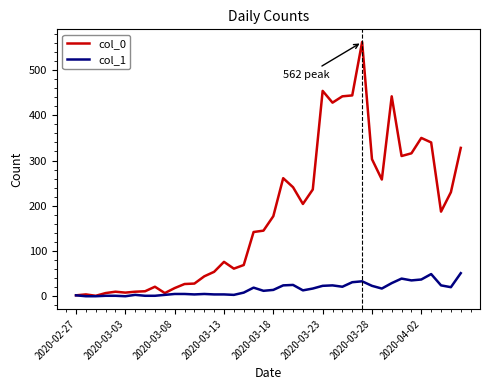

Which series has the largest total across all categories?

col_0